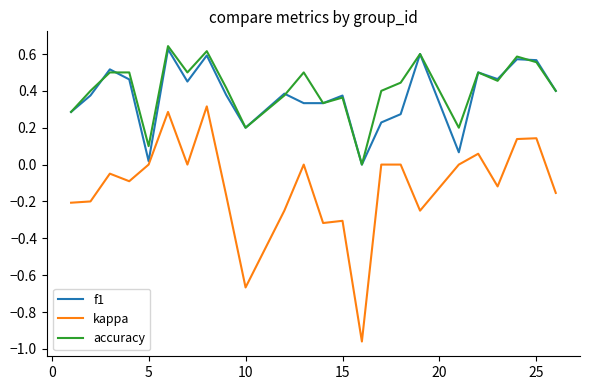

Which series has the widest spread of values?

kappa